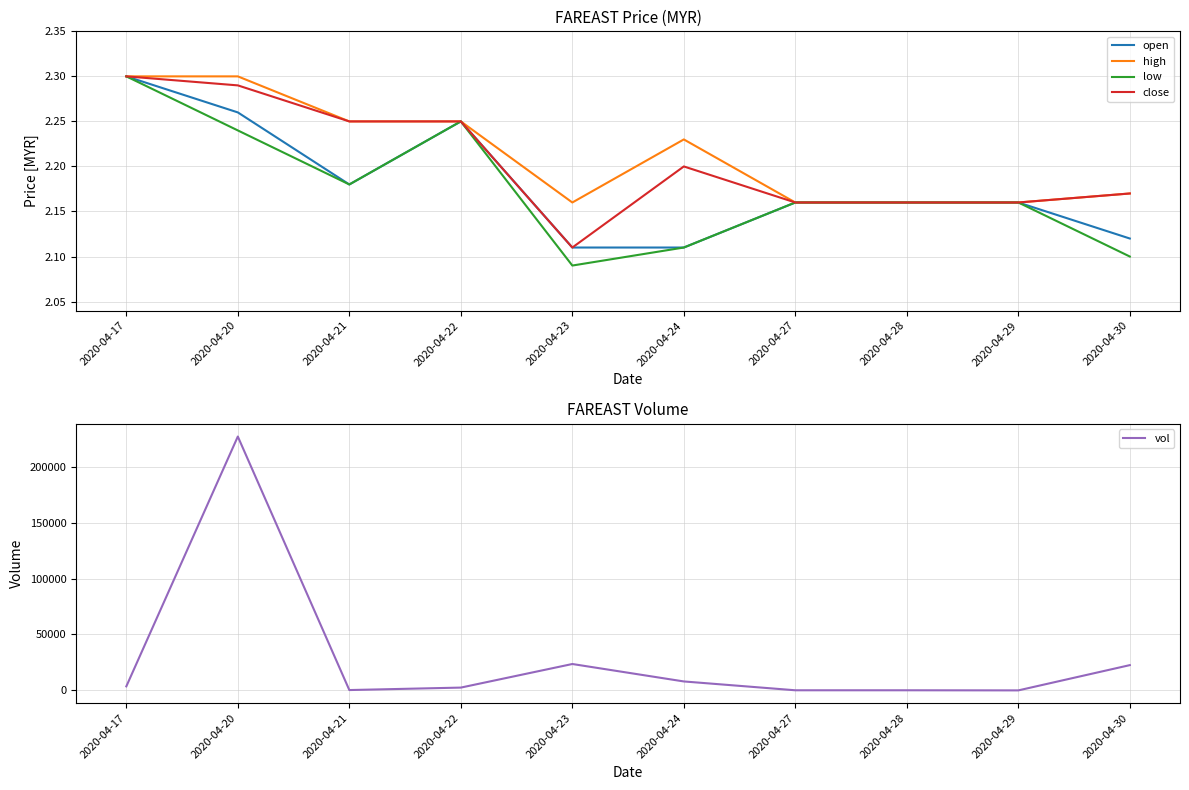

Reading right to left, extract all data points from this chart.

open: 2.1	2.2	2.2	2.2	2.1	2.1	2.2	2.2	2.3	2.3
high: 2.2	2.2	2.2	2.2	2.2	2.2	2.2	2.2	2.3	2.3
low: 2.1	2.2	2.2	2.2	2.1	2.1	2.2	2.2	2.2	2.3
close: 2.2	2.2	2.2	2.2	2.2	2.1	2.2	2.2	2.3	2.3
vol: 22600.0	0.0	100.0	100.0	8000.0	23600.0	2500.0	300.0	227100.0	3600.0